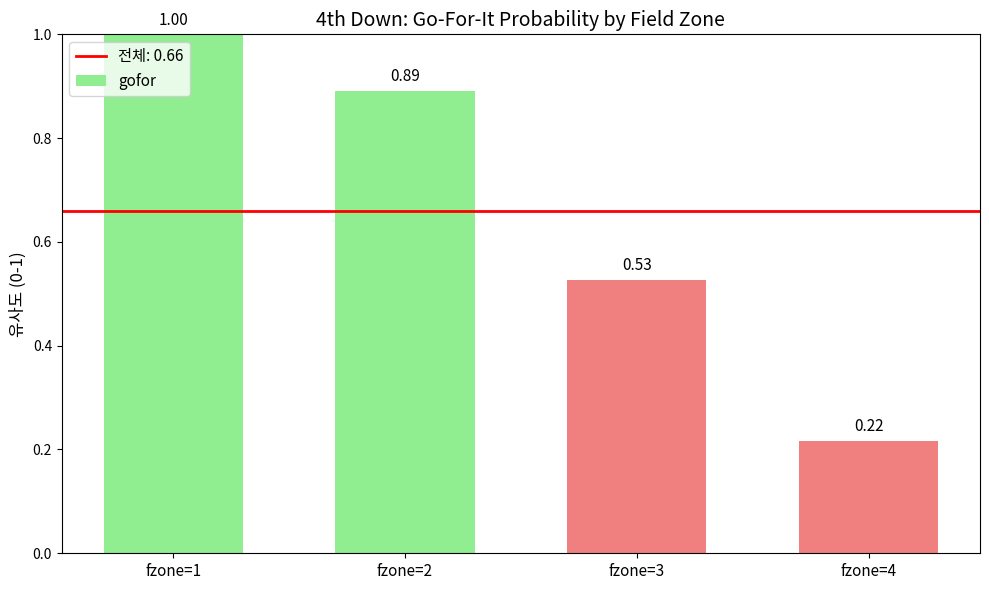

Where is the data nearest to the value 0?

fzone=4